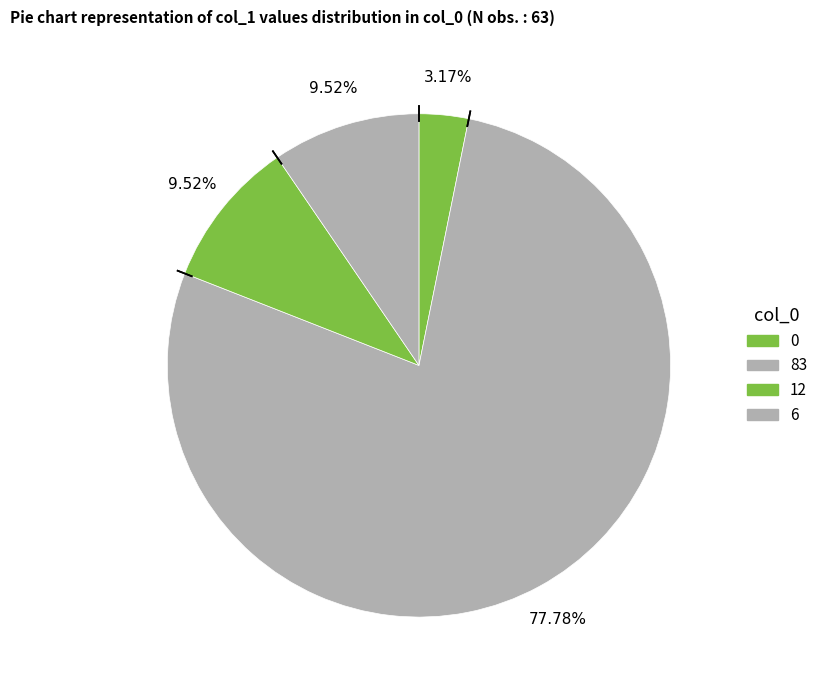

Is there a majority slice in this chart?

Yes